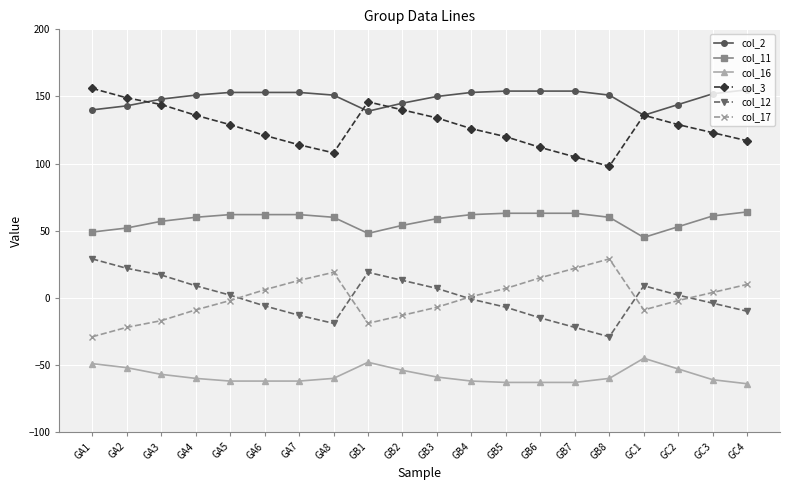

What is the difference between the maximum and minimum values in the col_16 series?

19